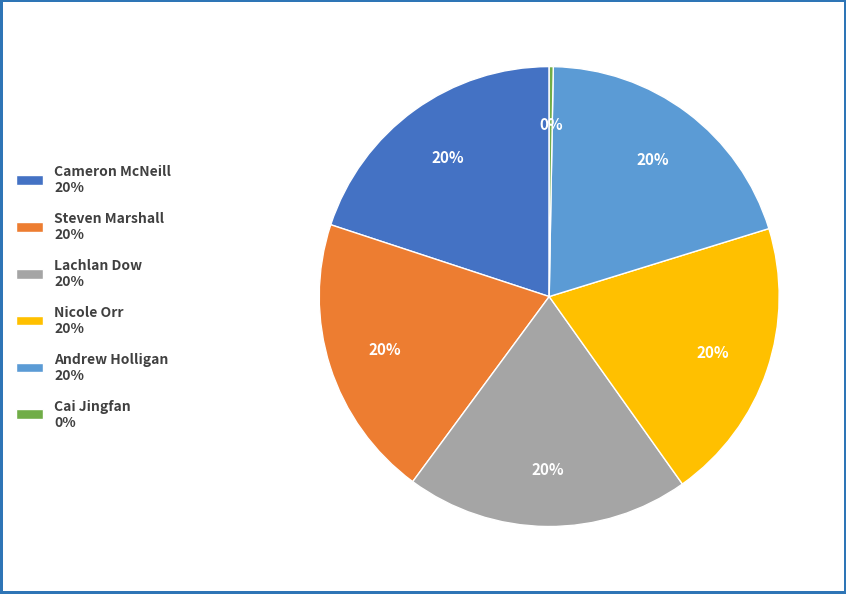

Which slice is the smallest?

Cai Jingfan